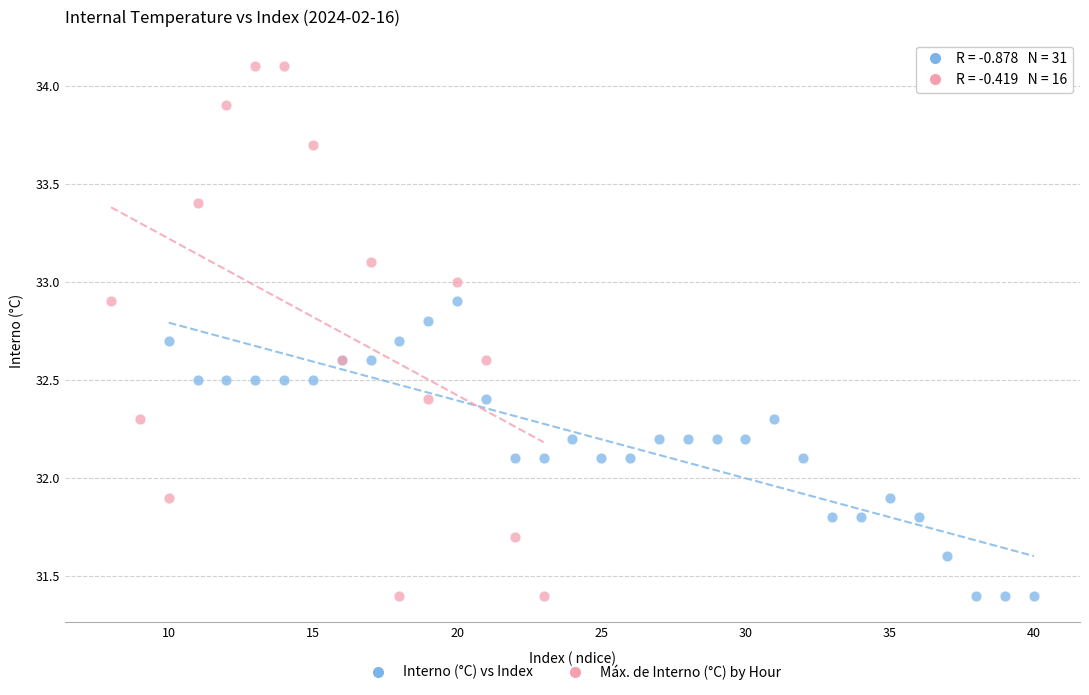

Which series has the largest Y range (max minus min)?

Máx. de Interno (°C) by Hour